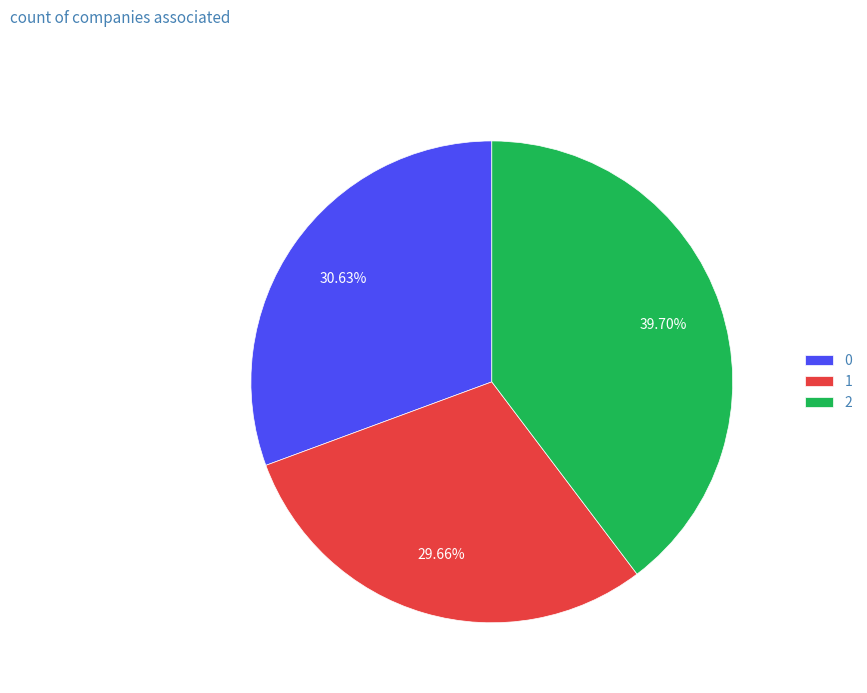

The 0 slice represents 31% of the pie. True or false?

True